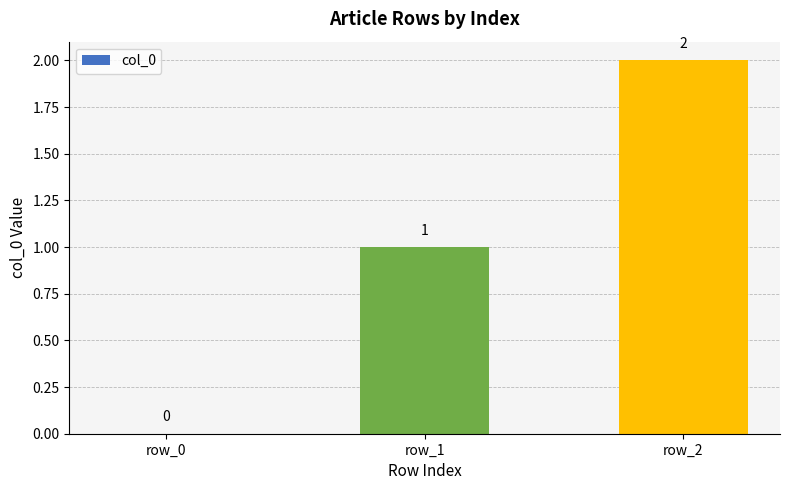

Reading left to right, list all the values displayed in this chart.

0	1	2